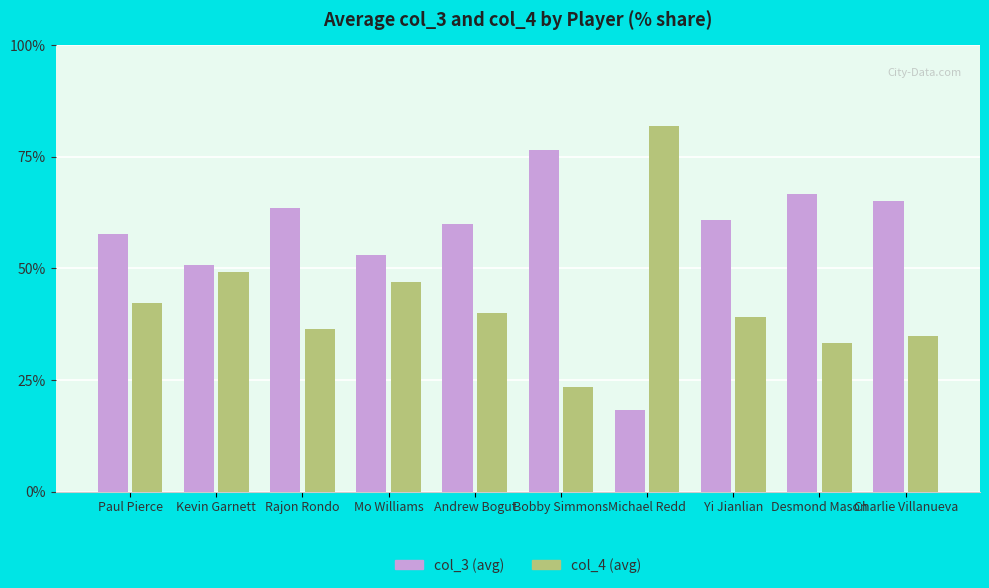

How many bars are there in each group?

2